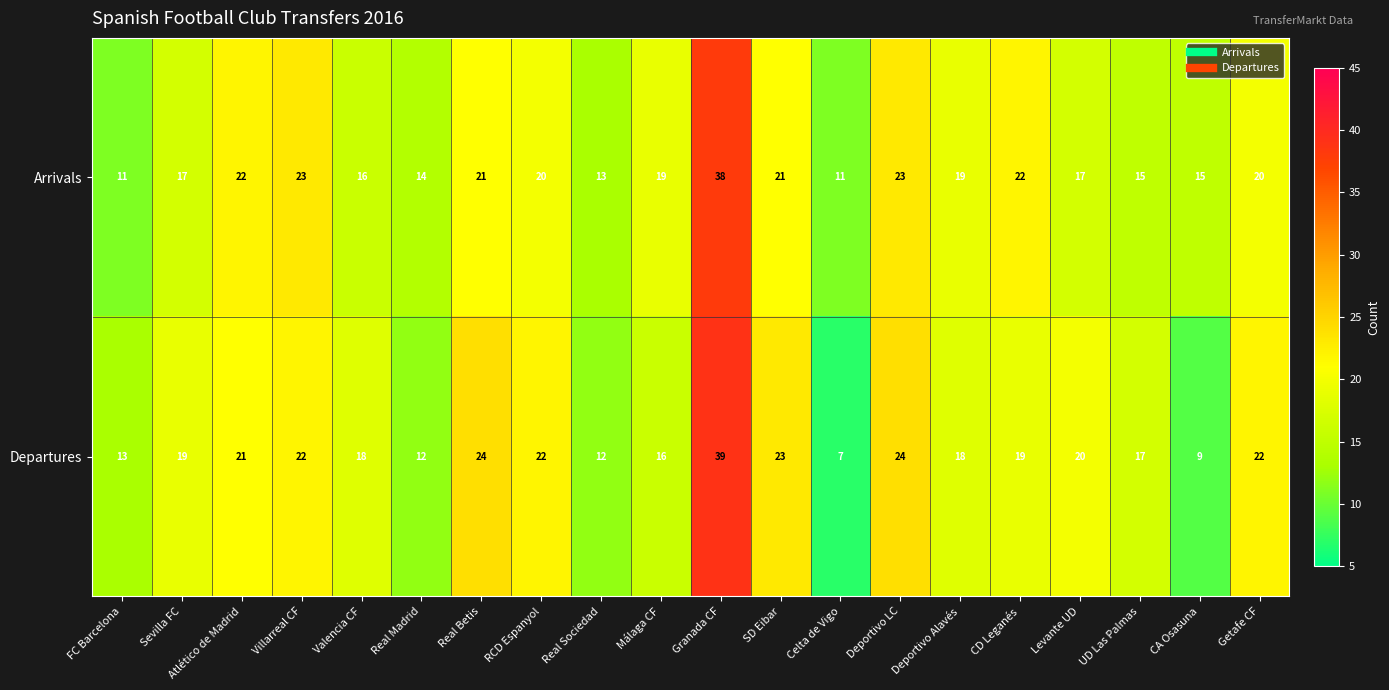

Rank the series at CA Osasuna from highest to lowest value.

Arrivals, Departures